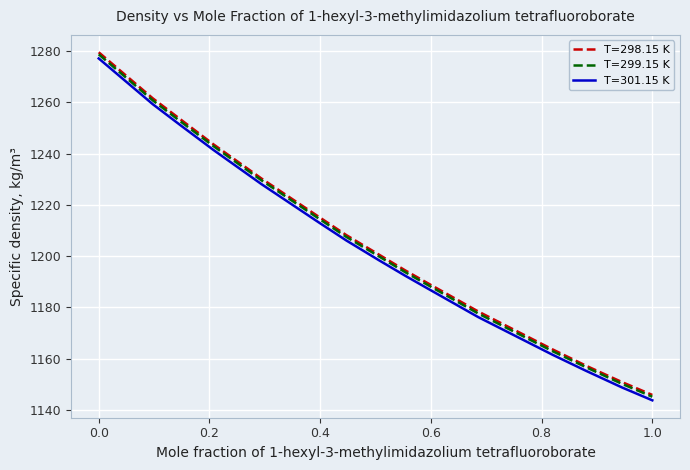

True or false: T=298.15 K and T=301.15 K intersect in this chart.

False